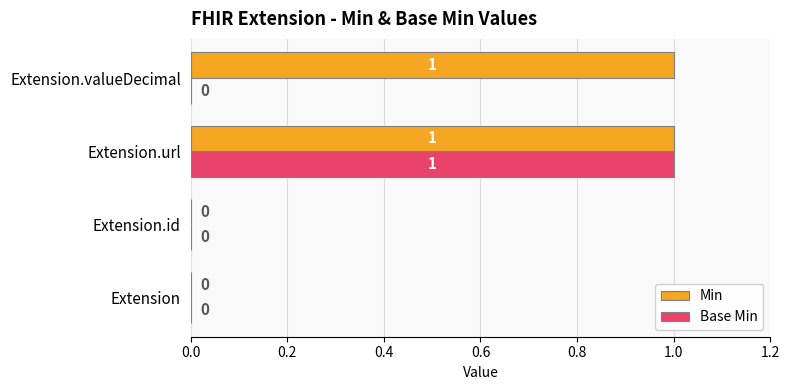

True or false: Min has a value of 1 at Extension.url.

True